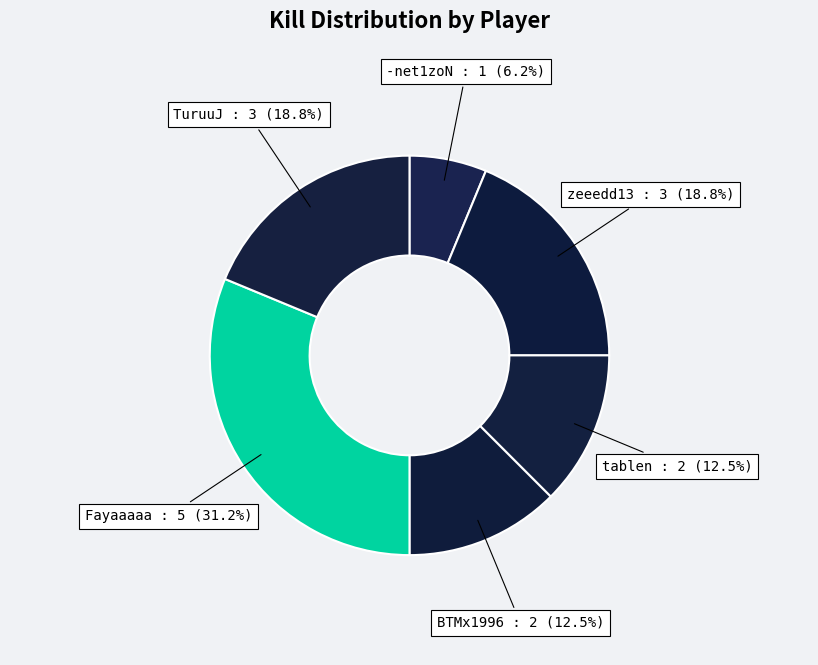

Which has a higher value, -net1zoN or zeeedd13?

zeeedd13